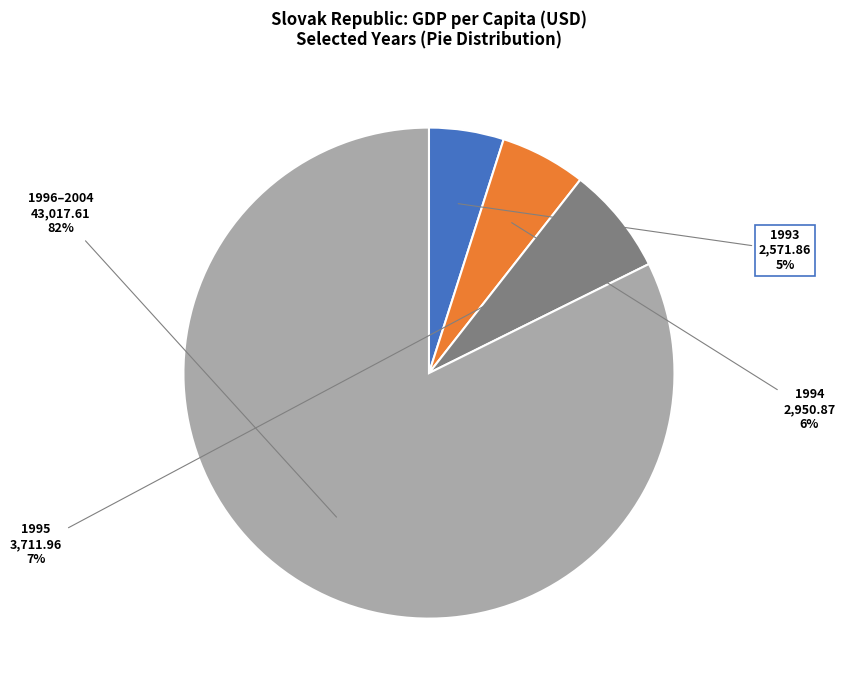

To the nearest percent, what is the difference between the largest and smallest slice percentages?

77%